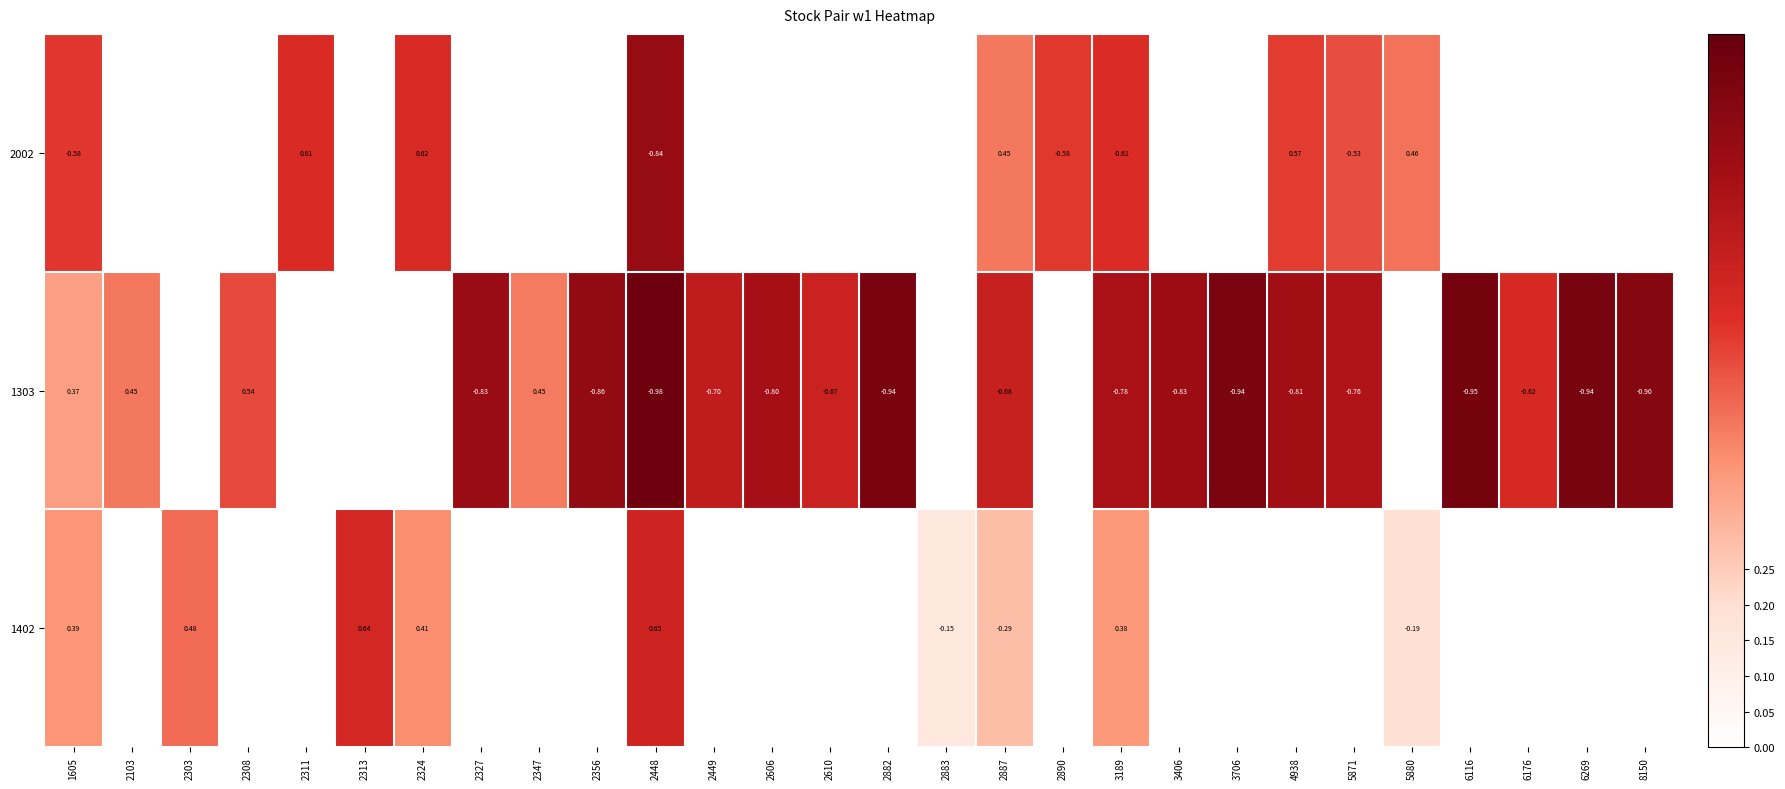

At how many categories does at least one series exceed 0?

28